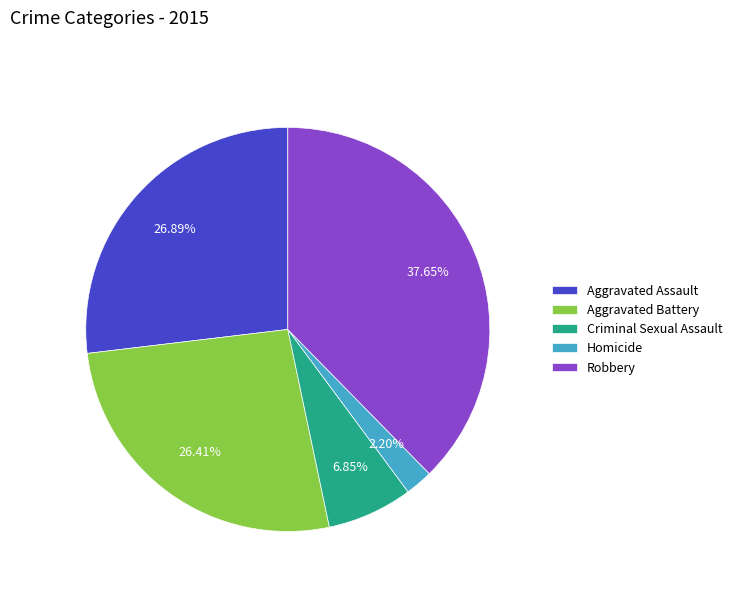

To the nearest percent, what is the difference between the Aggravated Battery and Robbery slice percentages?

11%